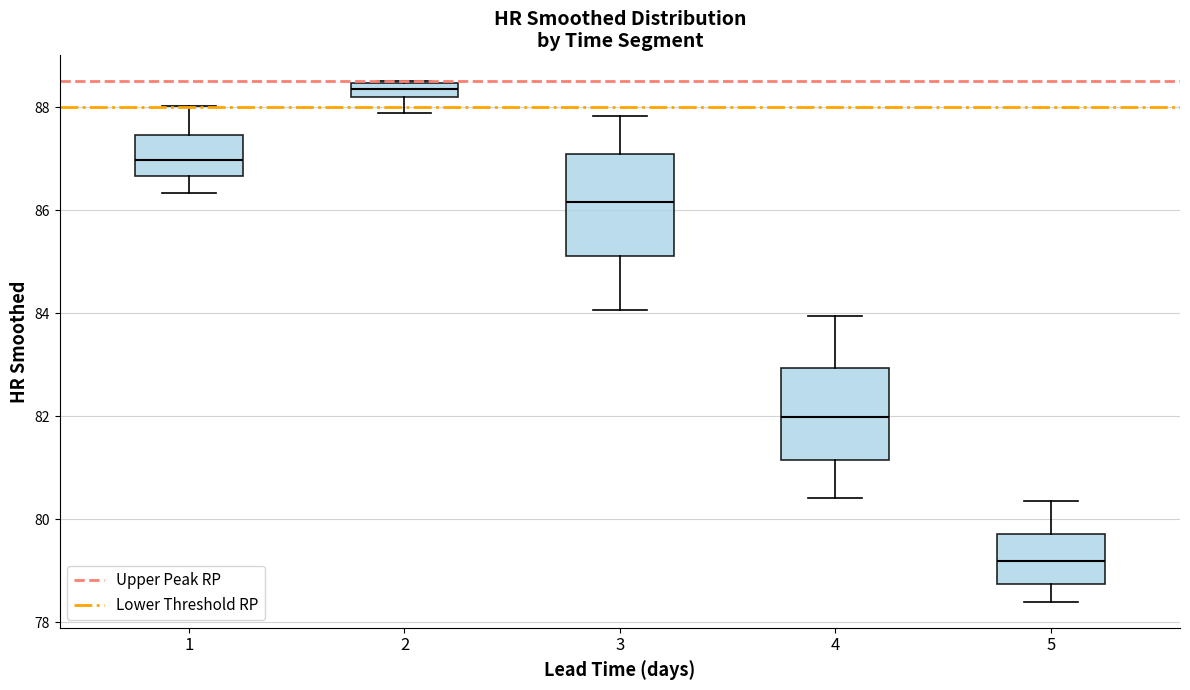

Where does the lower whisker of the box at x = 4 end on the y-axis? The values are not printed on the chart, so give them approximately, as read against the axis.

80.4